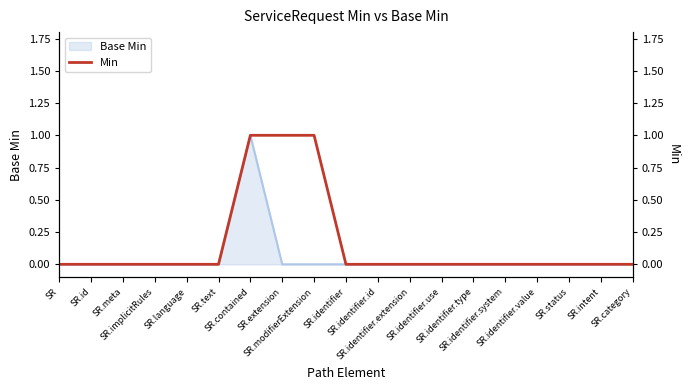

List the labels in order of value, largest first.

SR.contained, SR.extension, SR.modifierExtension, SR, SR.id, SR.meta, SR.implicitRules, SR.language, SR.text, SR.identifier, SR.identifier.id, SR.identifier.extension, SR.identifier.use, SR.identifier.type, SR.identifier.system, SR.identifier.value, SR.status, SR.intent, SR.category